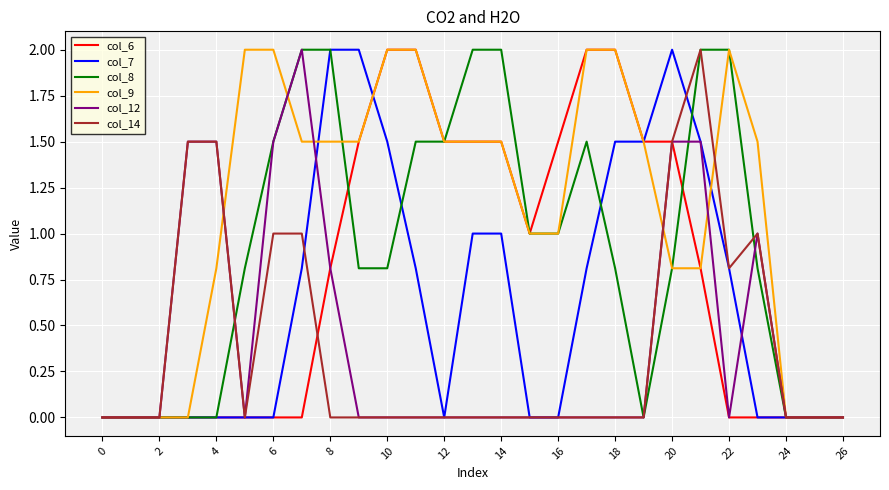

What is the maximum value for col_12?

2.0